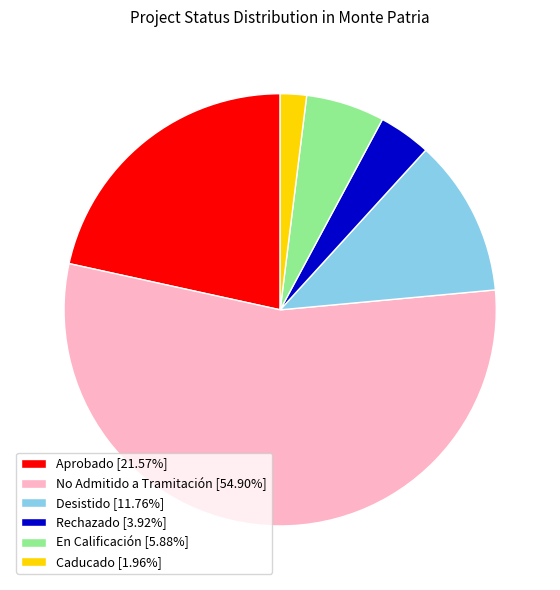

Is there a majority slice in this chart?

Yes